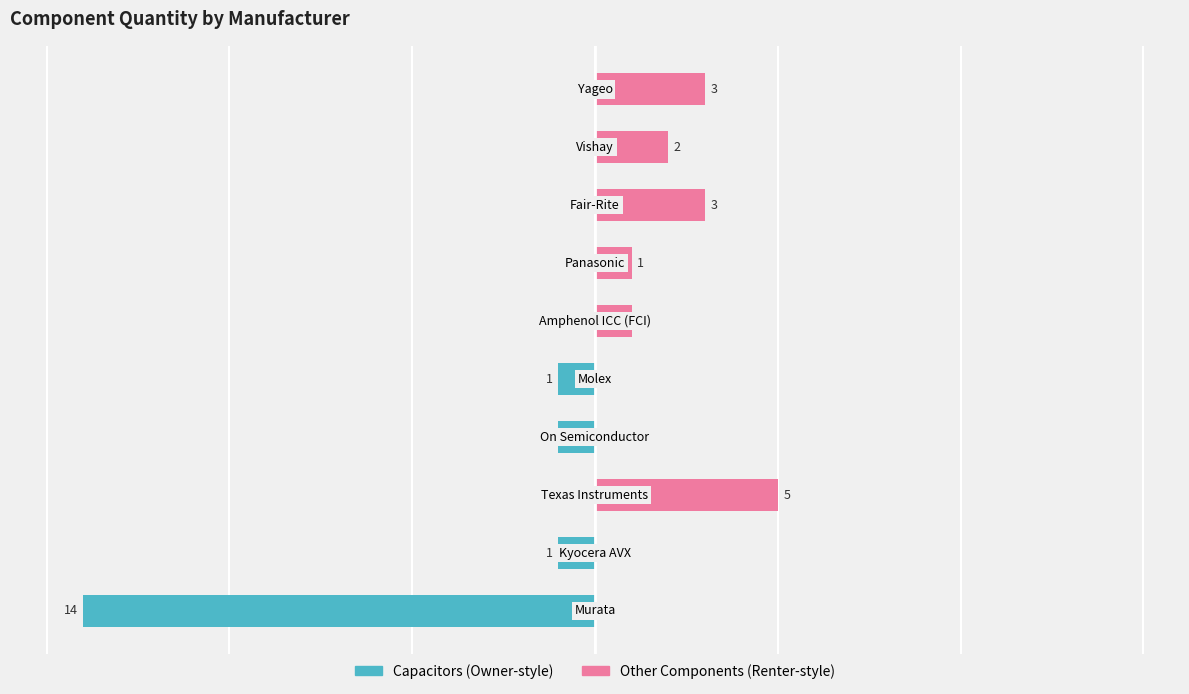

What is the difference between the second highest and second lowest values in the Owner-occupied series?

1